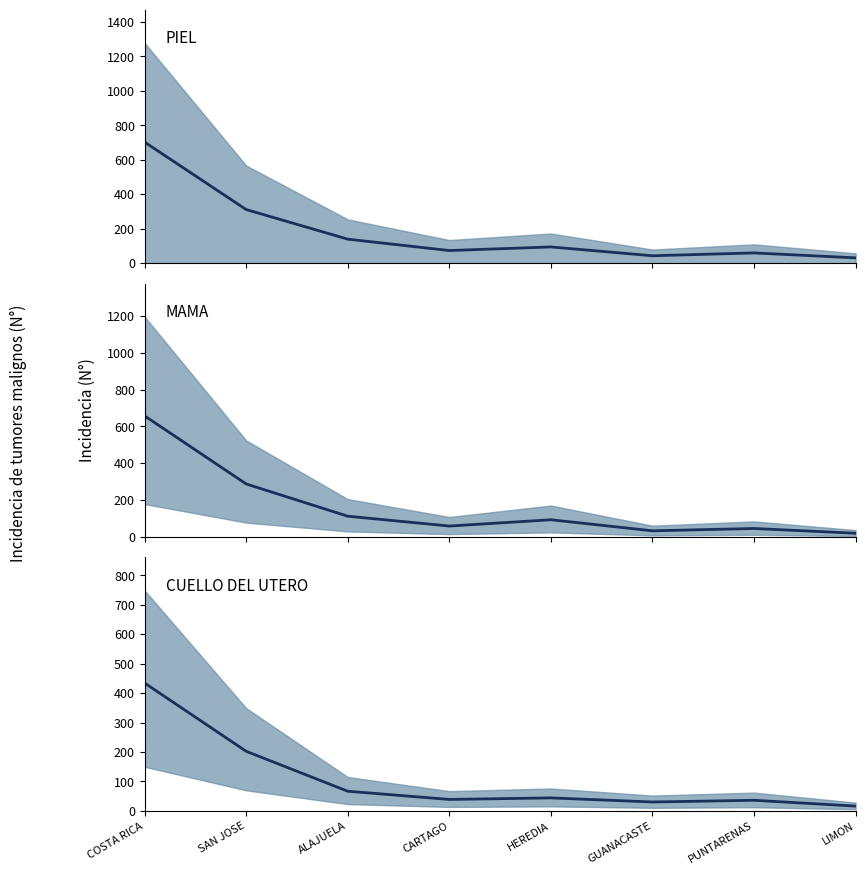

Which series has the largest total across all categories?

PIEL median